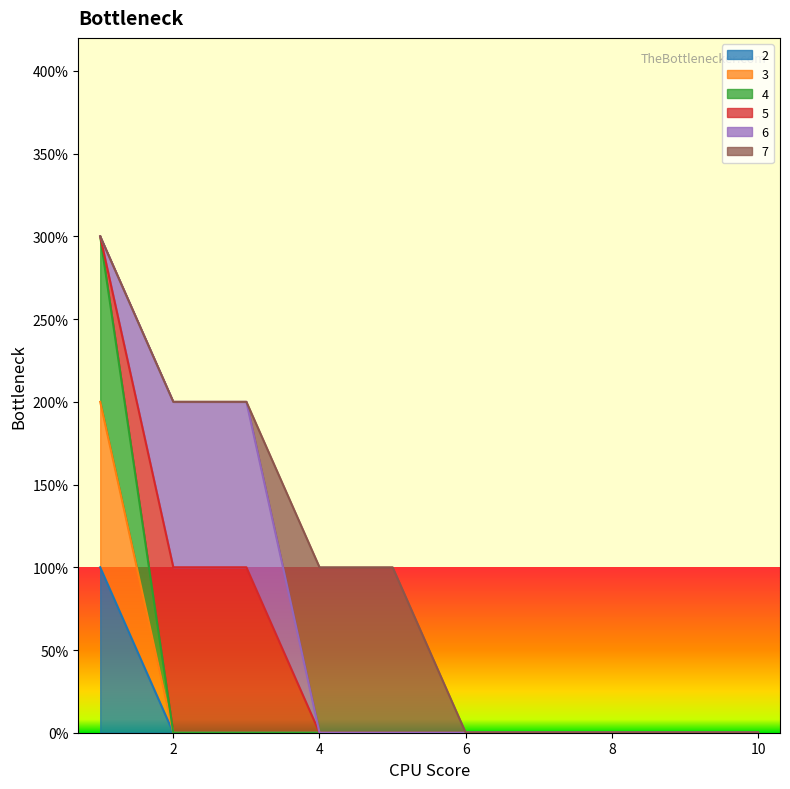

Between 1 and 7, which series saw the biggest shift?

4